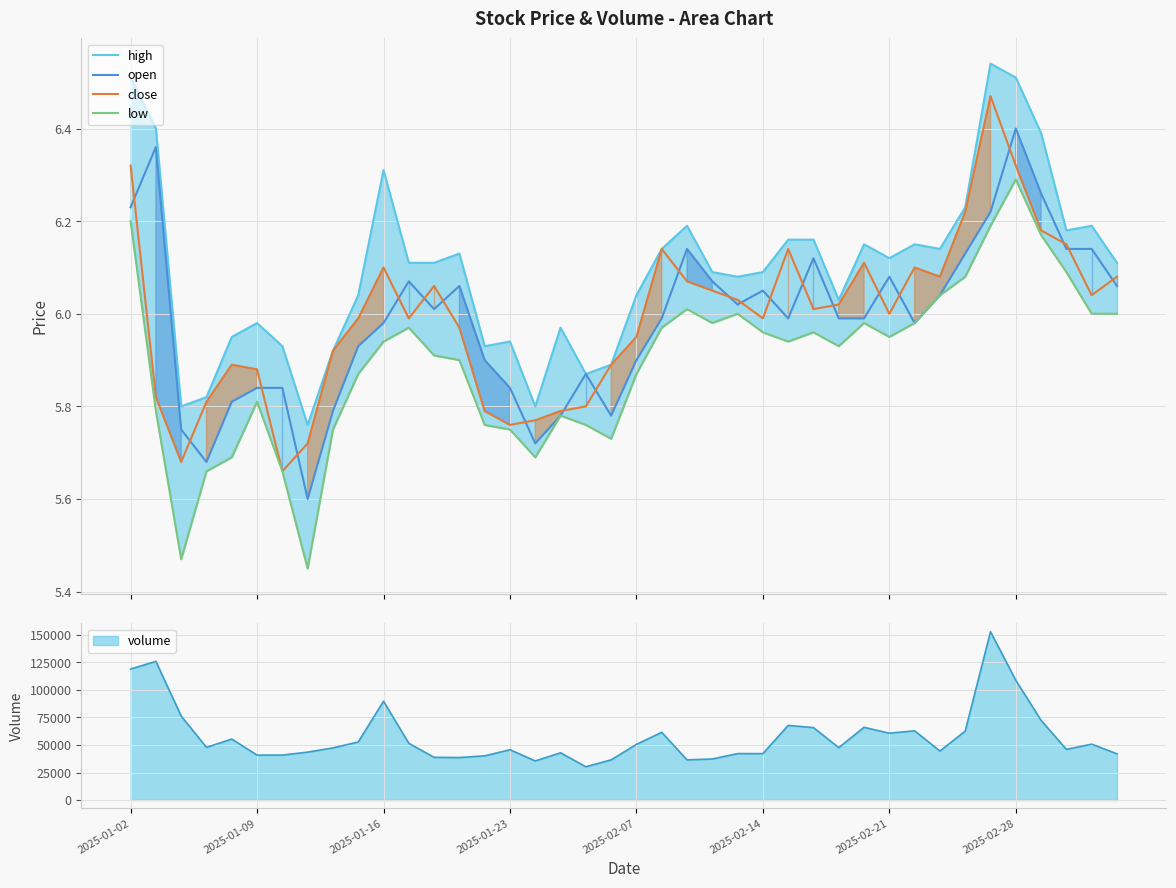

Which series has the largest range (max minus min)?

low